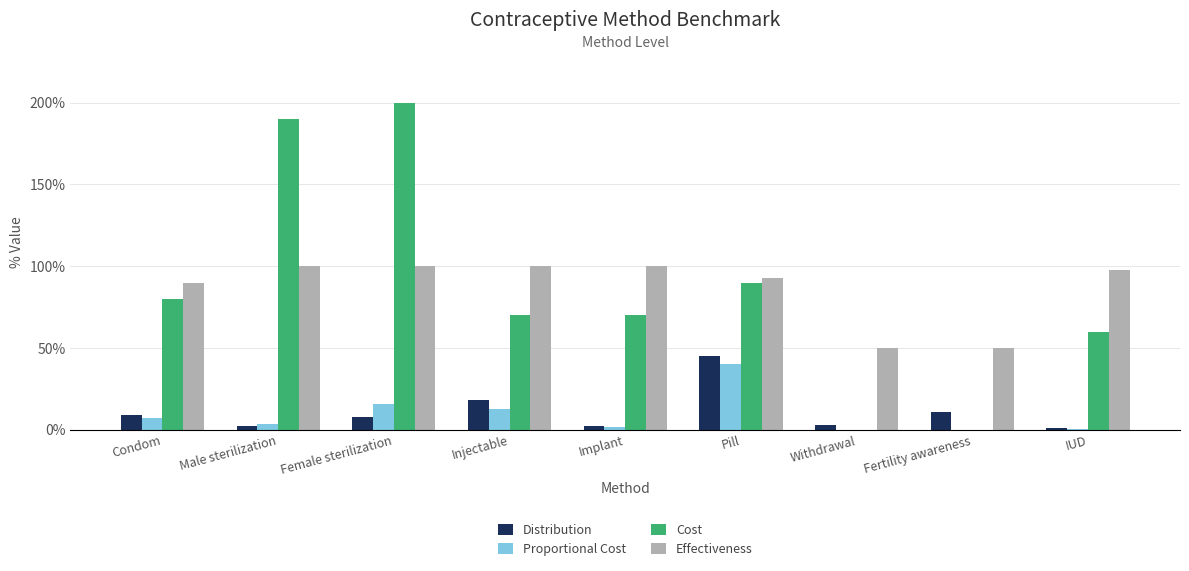

What is the sum of the Cost values at Female sterilization and Condom?

2.8